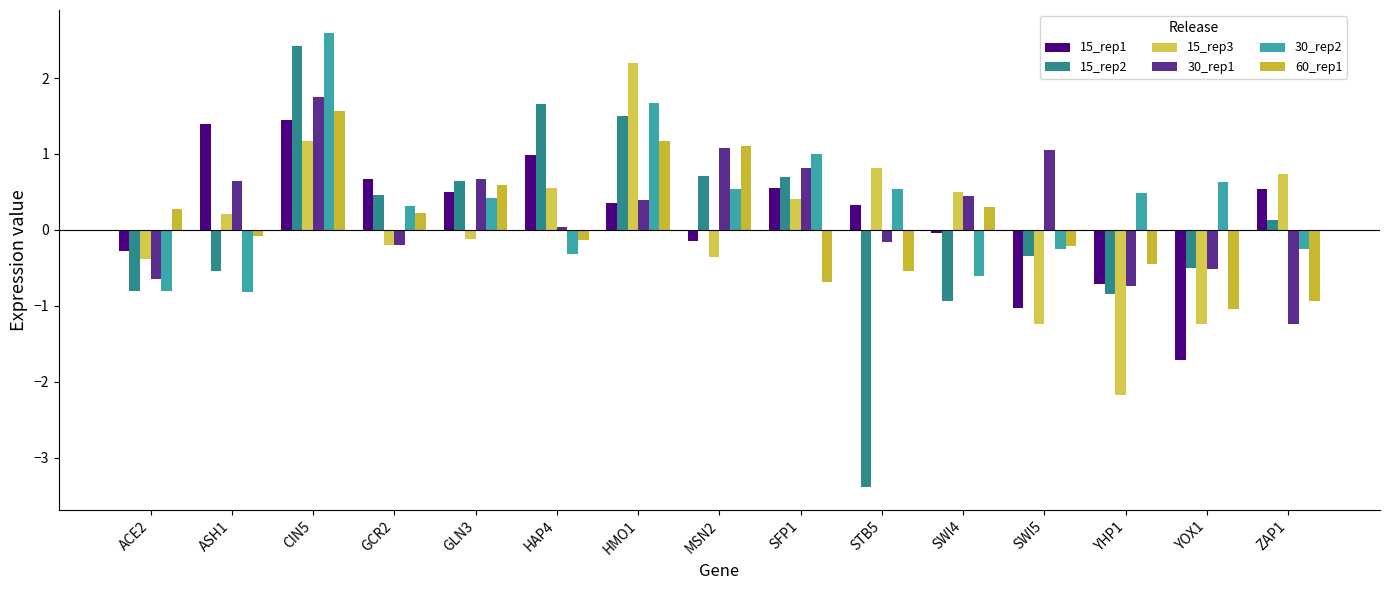

How many data points in 60_rep1 are above 0?

7